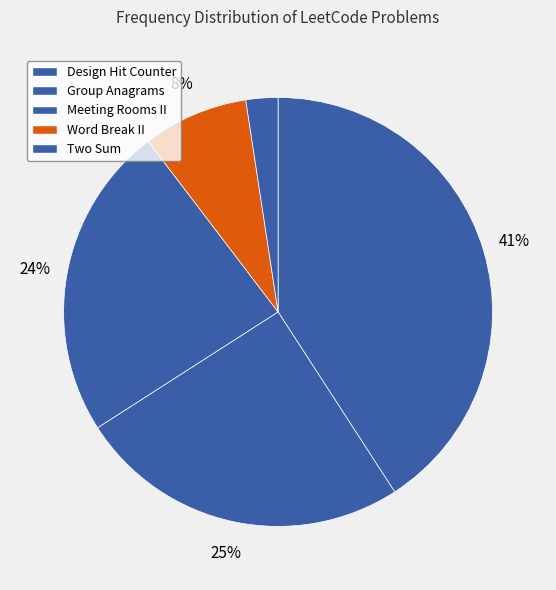

Count the number of slices in the pie.

5